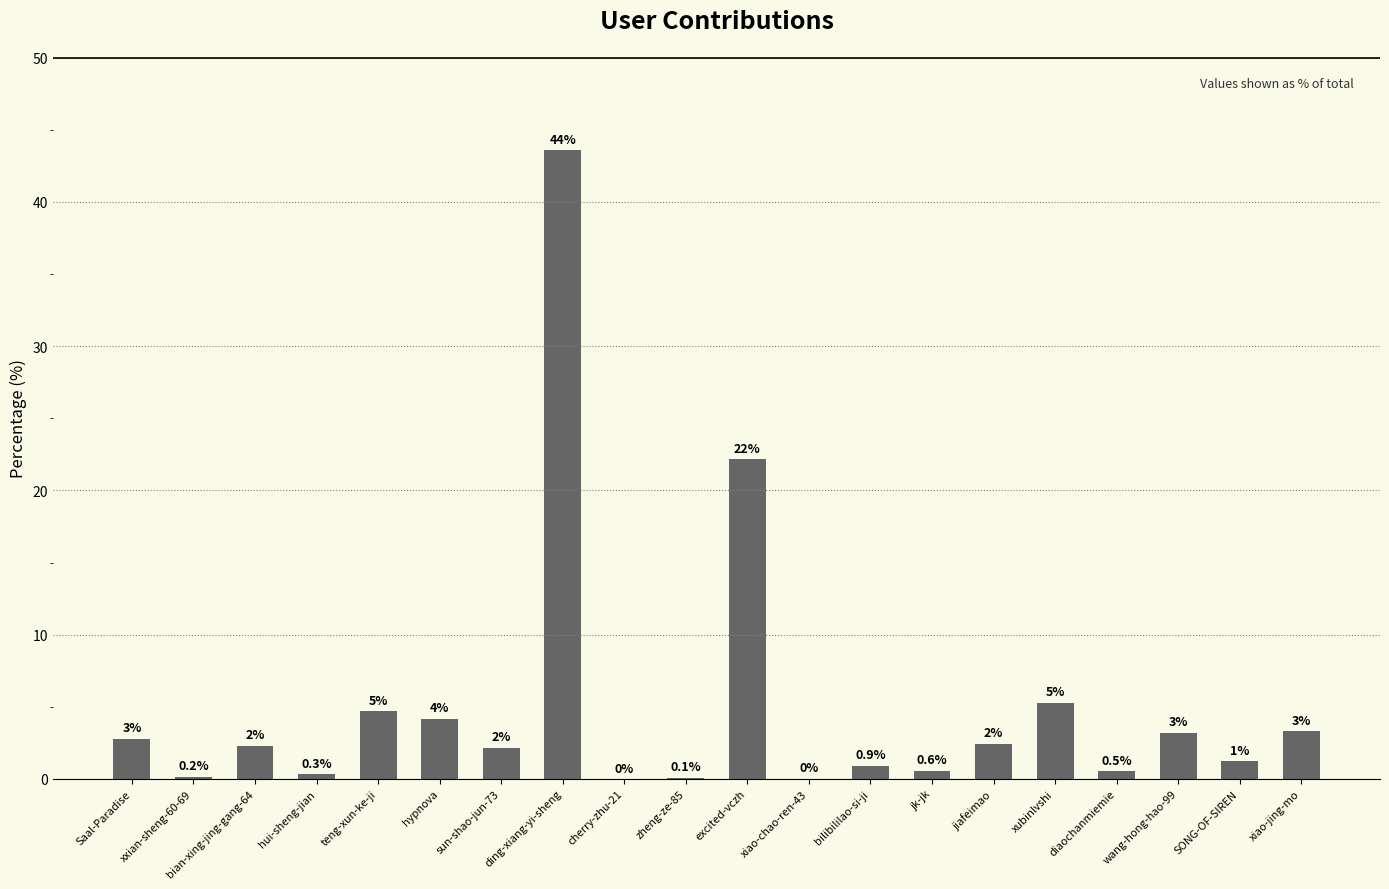

What is the approximate value at sun-shao-jun-73?

2.2